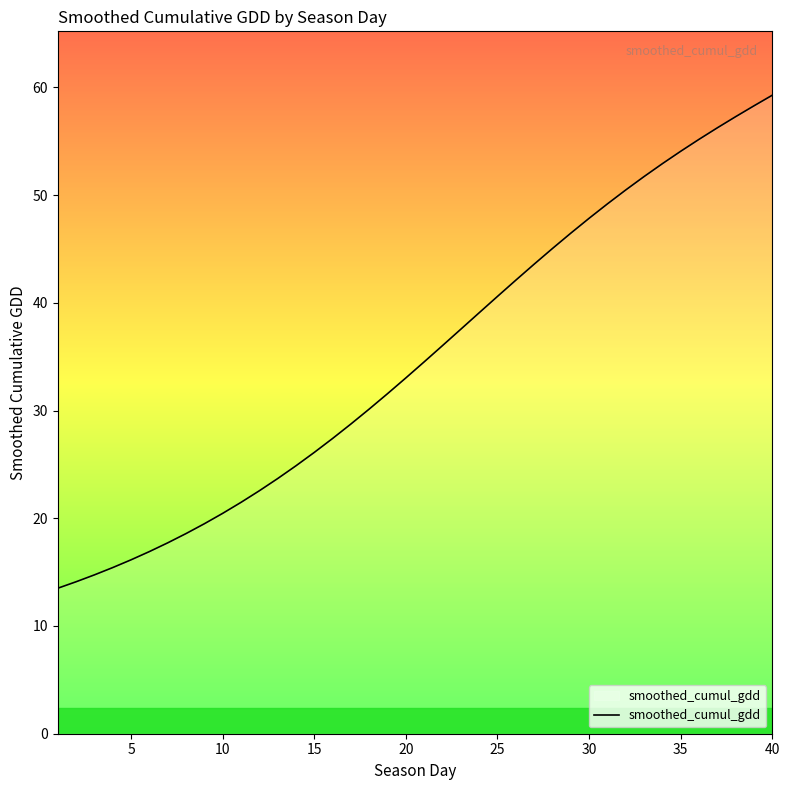

Reading left to right, list all the values displayed in this chart.

13.5	14.1	14.7	15.4	16.1	16.9	17.7	18.6	19.5	20.5	21.5	22.6	23.7	24.9	26.1	27.4	28.7	30.1	31.6	33.0	34.5	36.0	37.5	39.1	40.6	42.1	43.6	45.0	46.5	47.8	49.2	50.5	51.7	52.9	54.1	55.2	56.2	57.3	58.3	59.3